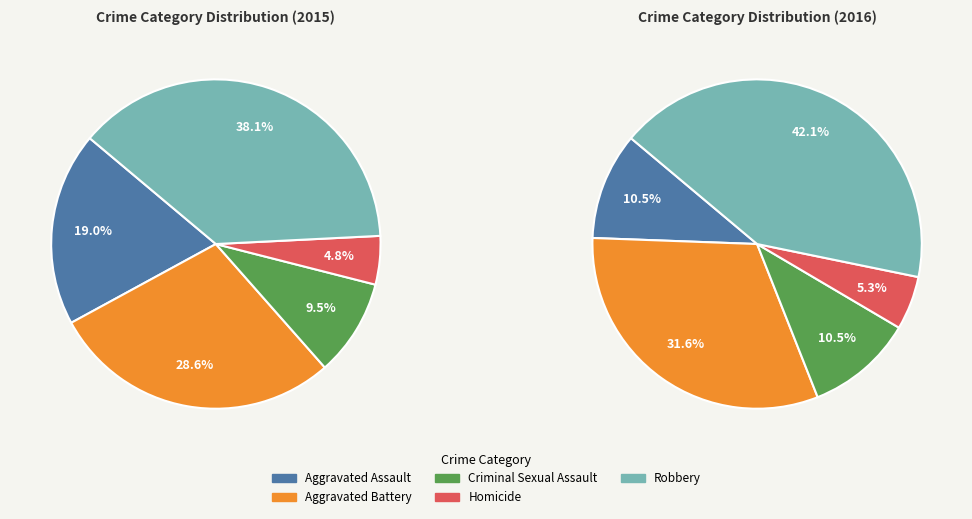

Which slice is the largest?

Robbery